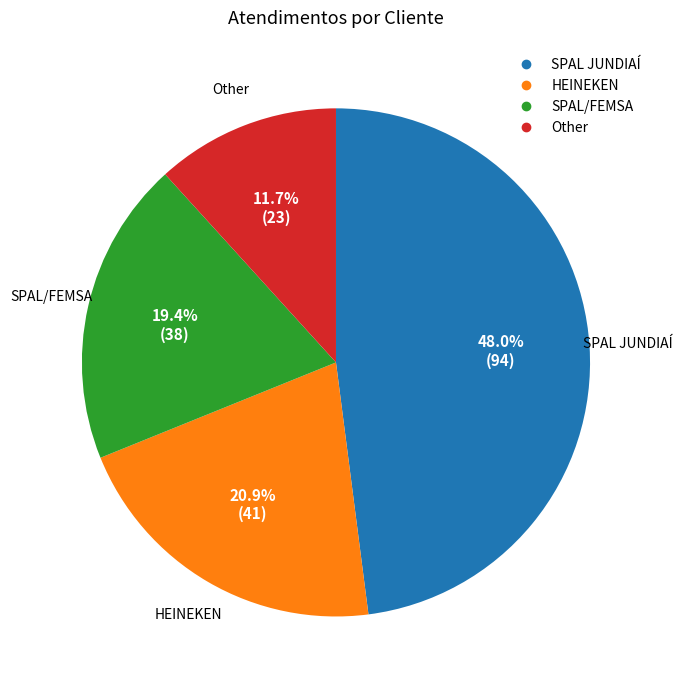

Combined, do HEINEKEN and SPAL JUNDIAÍ account for over 50%?

Yes